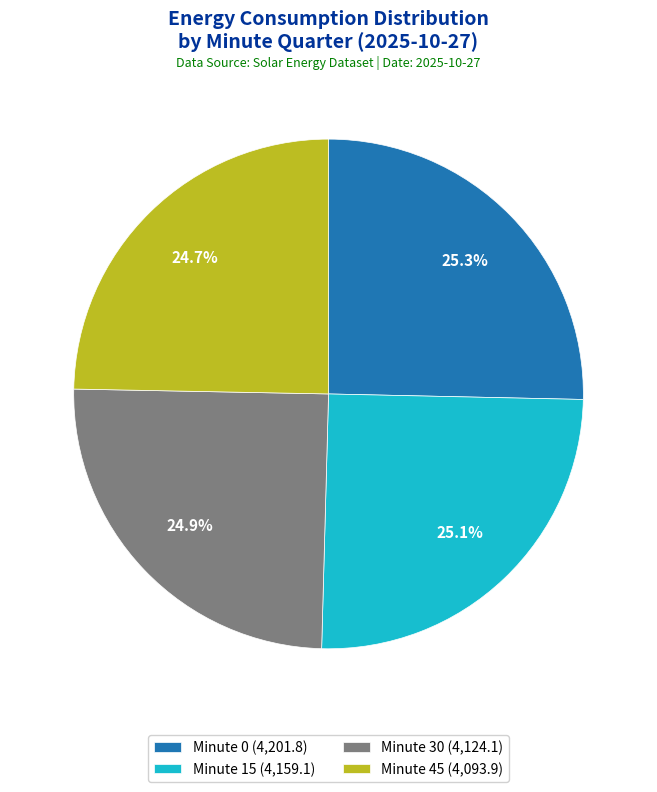

Does Minute 0 account for over 50% of the chart?

No